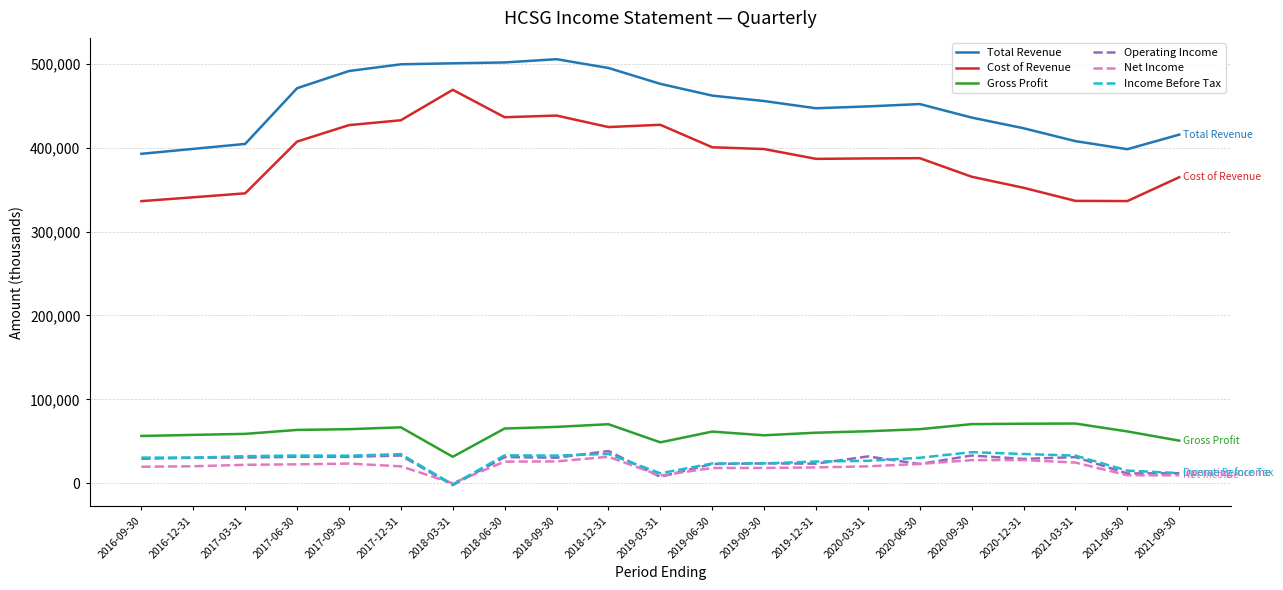

What value does the Total Revenue series have at 2020-09-30?

435900